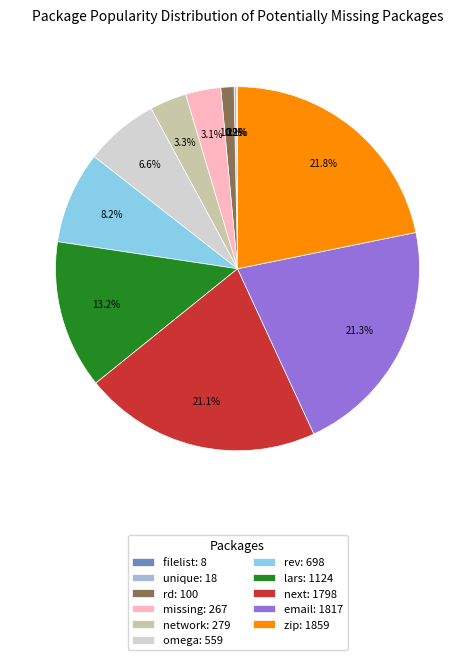

Combined, do next and email account for over 50%?

No